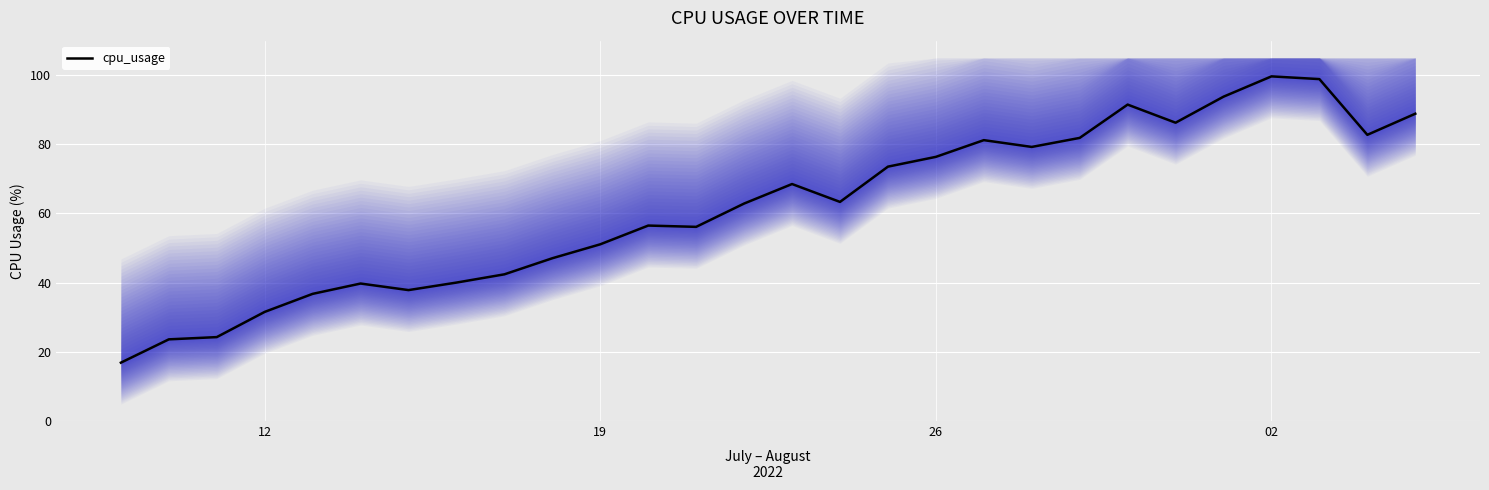

How many series are shown in this chart?

1